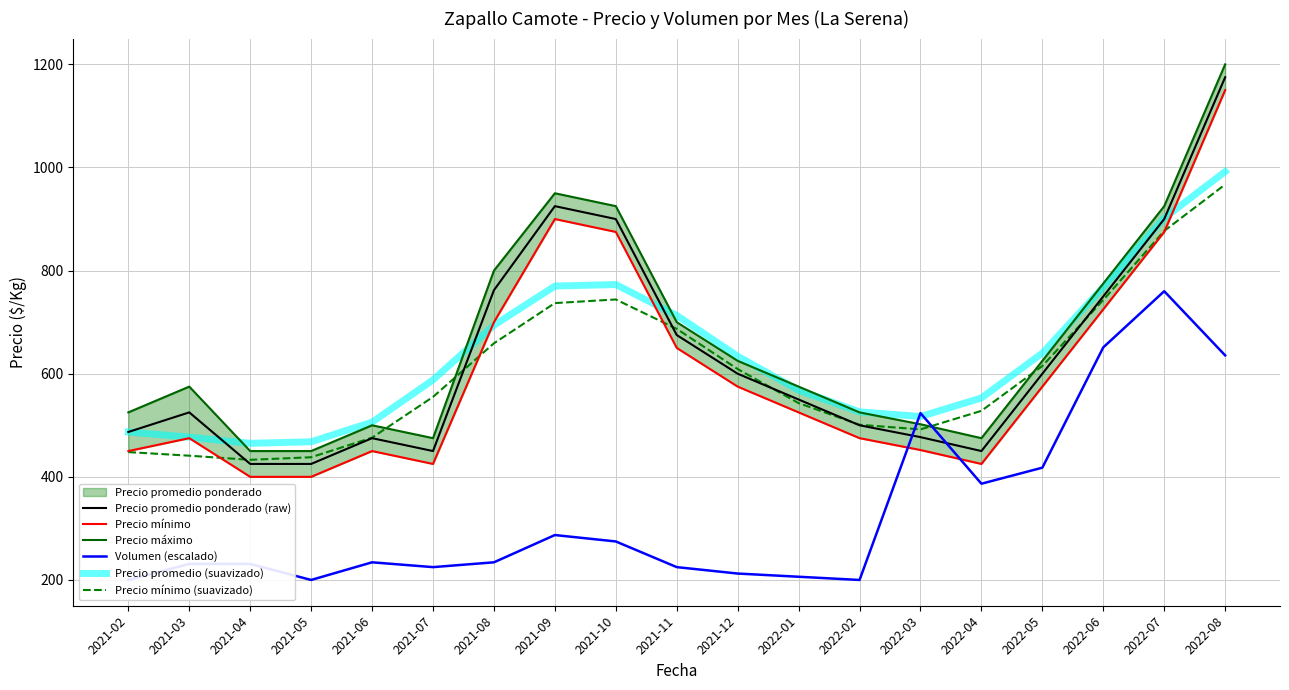

How many data points in Precio promedio (suavizado) are less than 588?

9